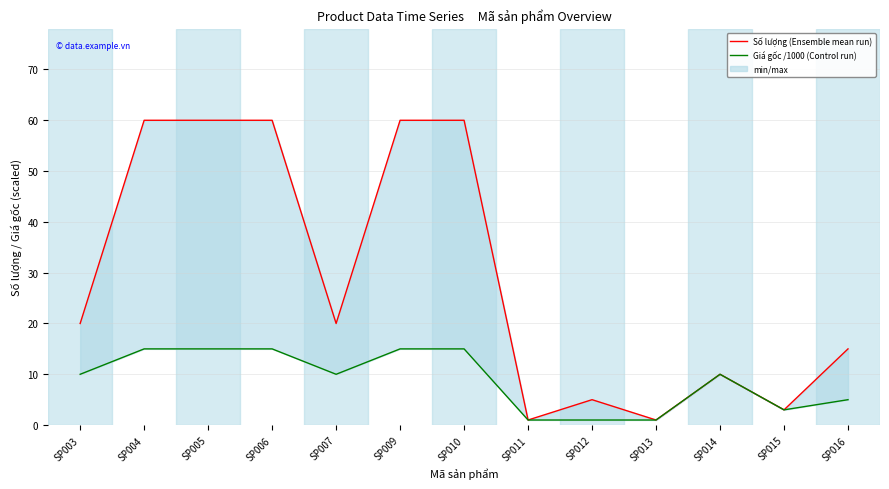

True or false: Giá gốc /1000 (Control run) and Số lượng (Ensemble mean run) intersect in this chart.

False